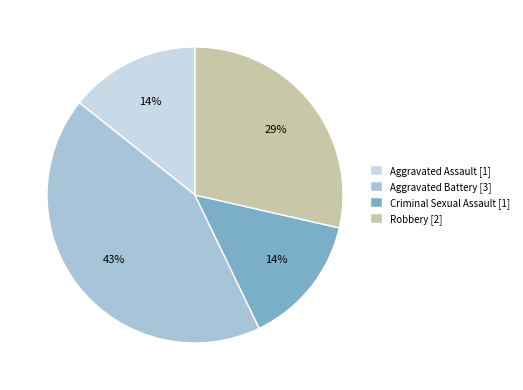

Is the sum of Aggravated Assault [1] and Robbery [2] greater than half?

No